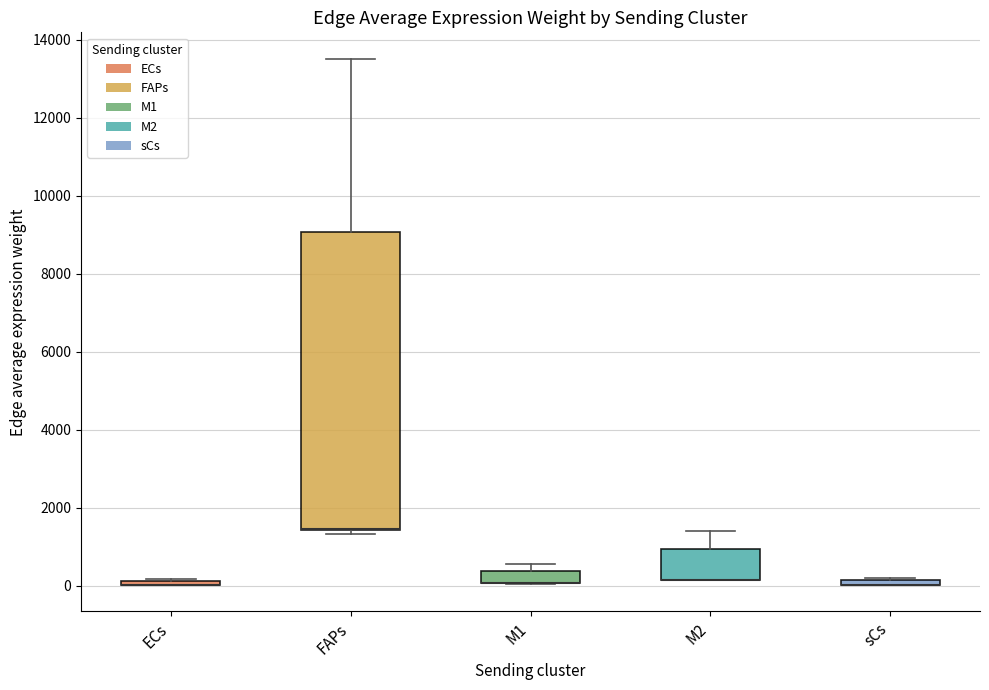

Where is the upper edge of the box for ECs on the y-axis? The values are not printed on the chart, so give them approximately, as read against the axis.

200